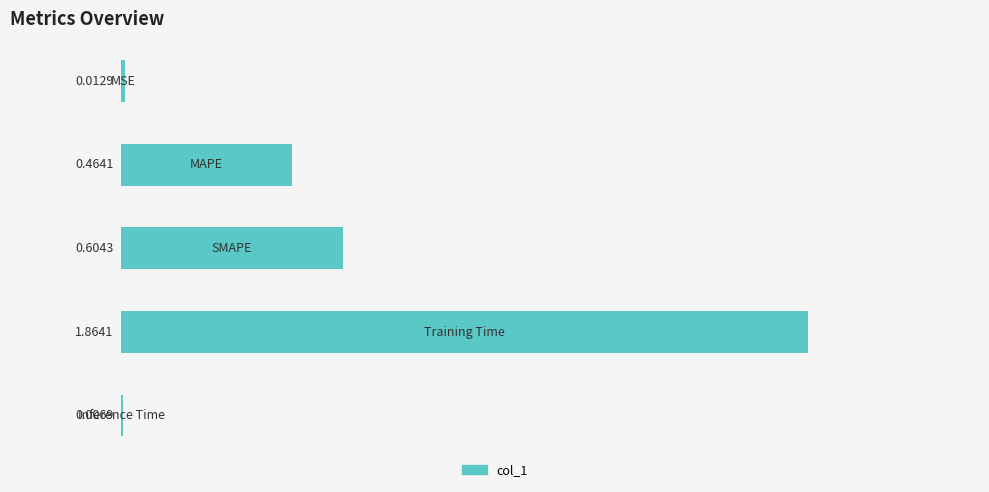

What is the sum of all values?

3.0